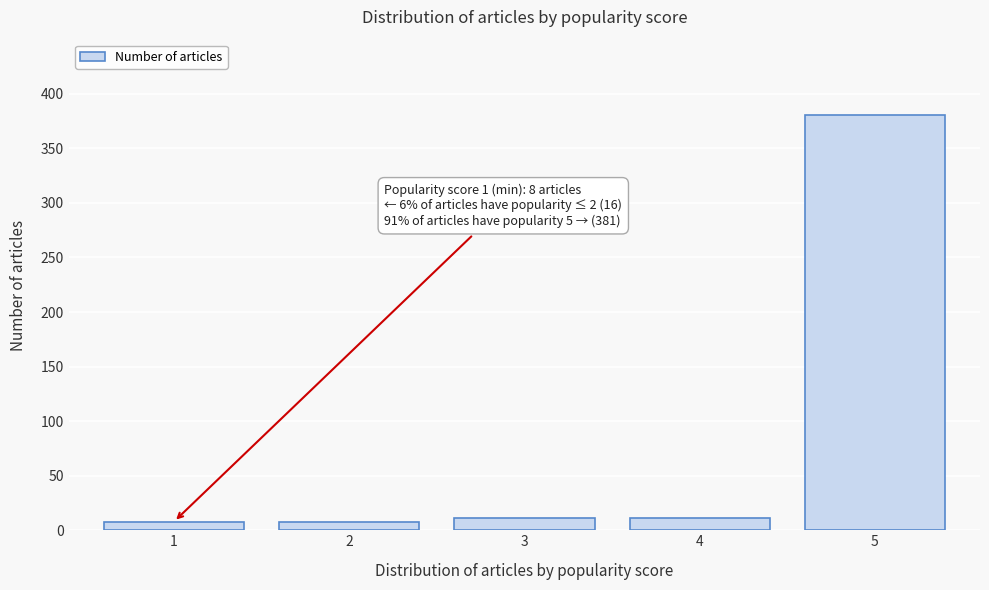

Reading right to left, what are all the values shown in this chart?

381	11	11	8	8